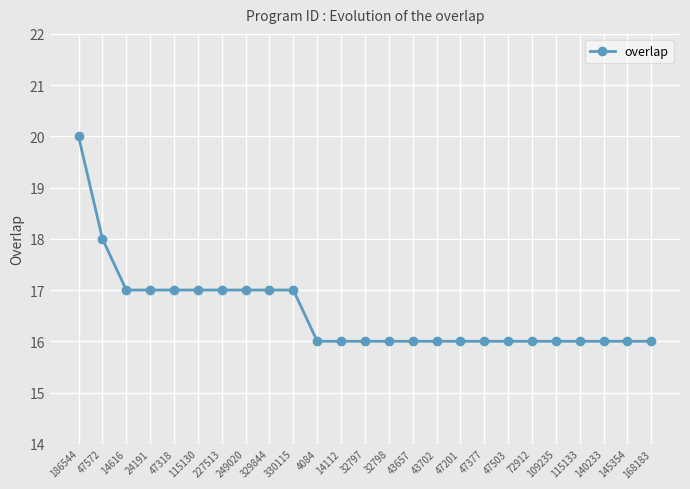

What is the smallest value displayed?

16